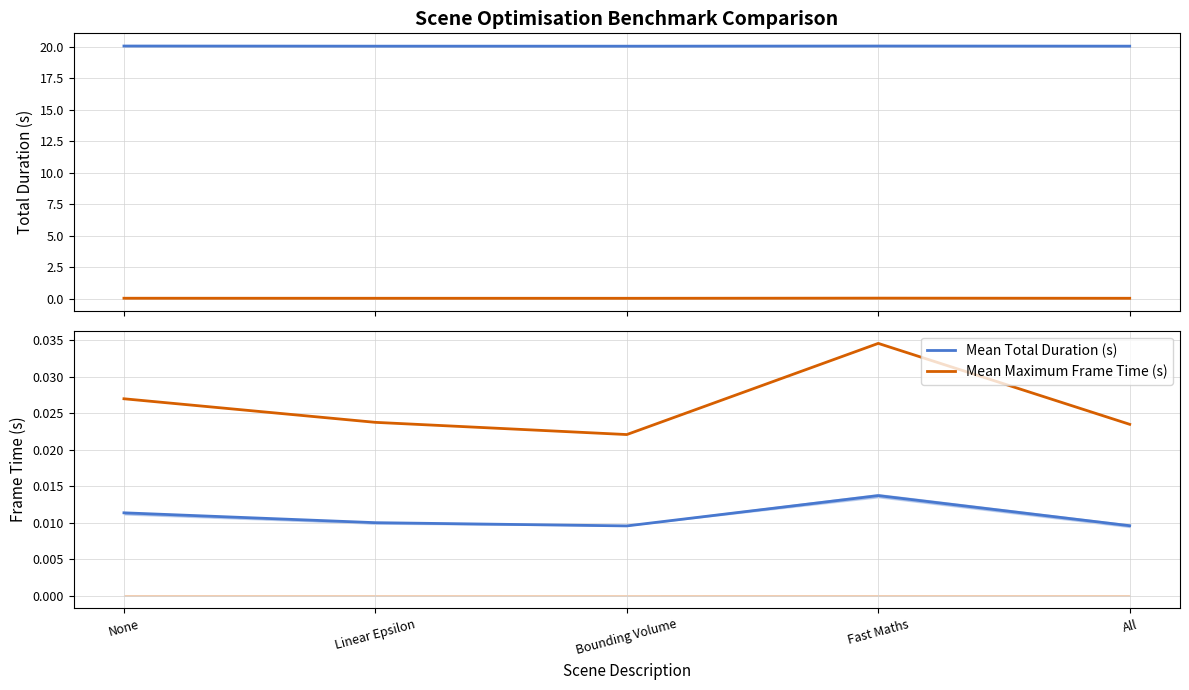

True or false: Mean Maximum Frame Time (s) and Max Frame Time Mean cross at least once.

False